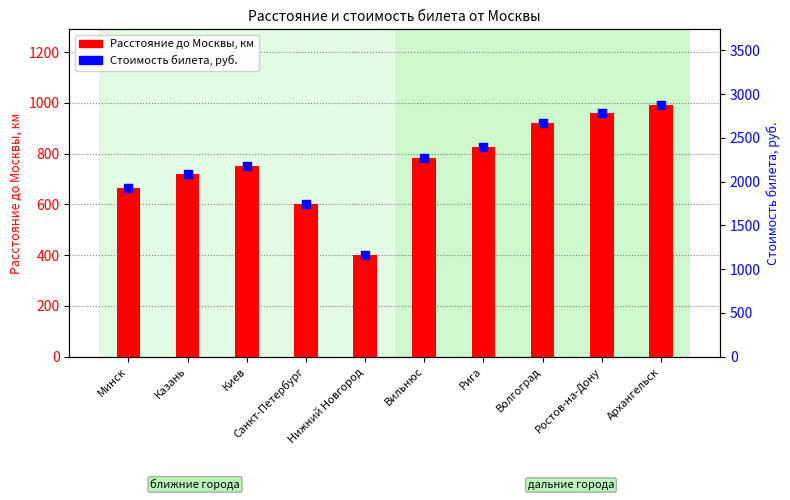

Is the value of Стоимость билета, руб. at Рига greater than the value of Расстояние до Москвы, км at Киев?

Yes